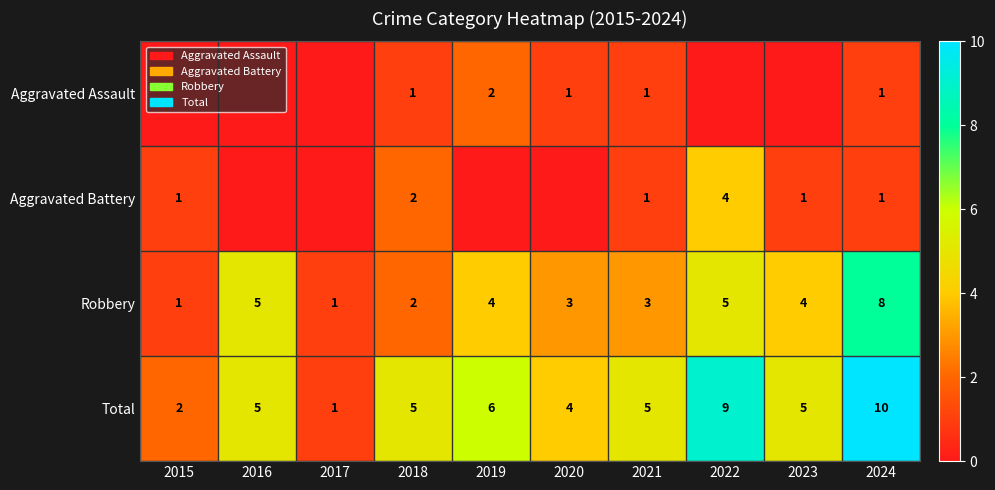

At which label does Total reach its minimum?

2017